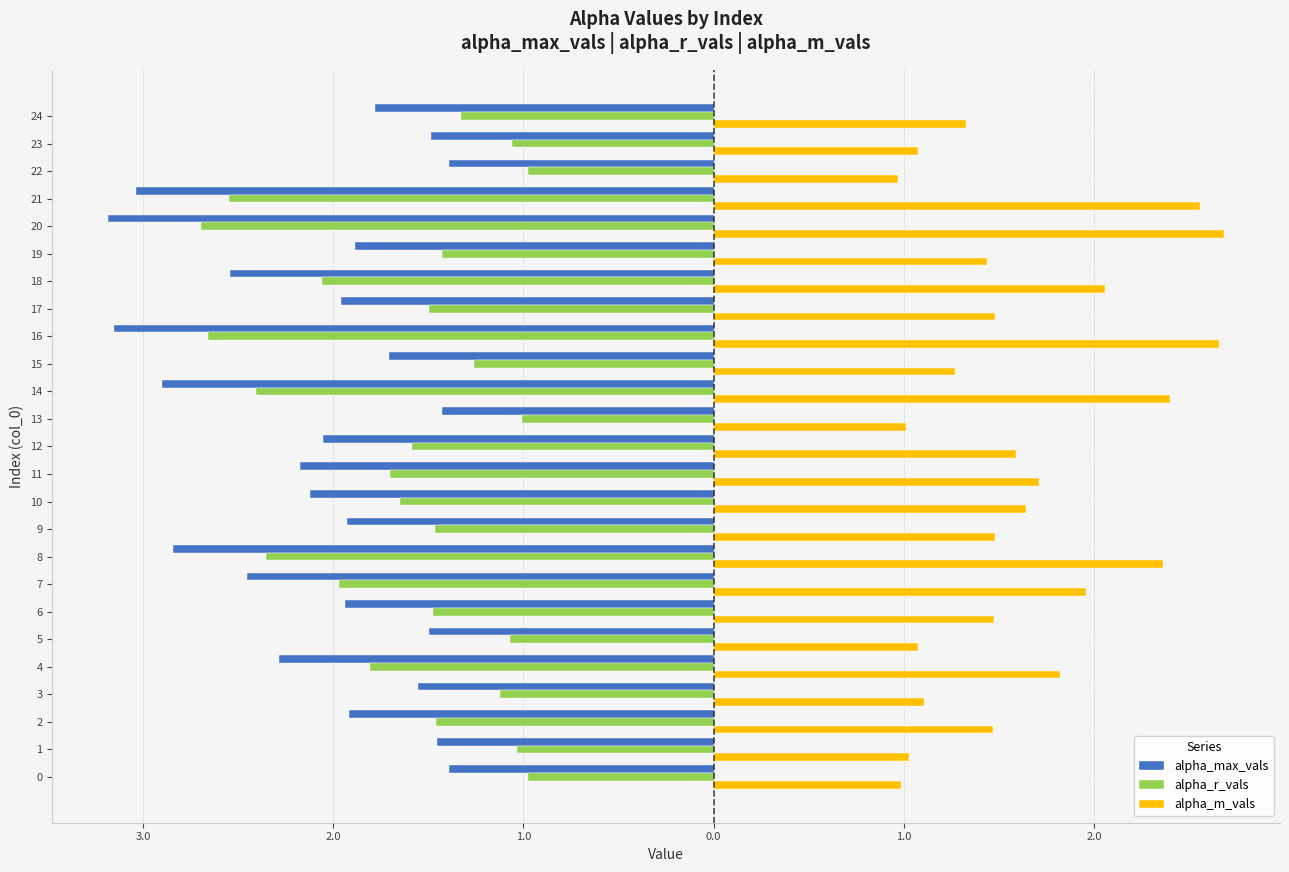

What are all the series names shown in the legend?

alpha_max_vals, alpha_r_vals, alpha_m_vals